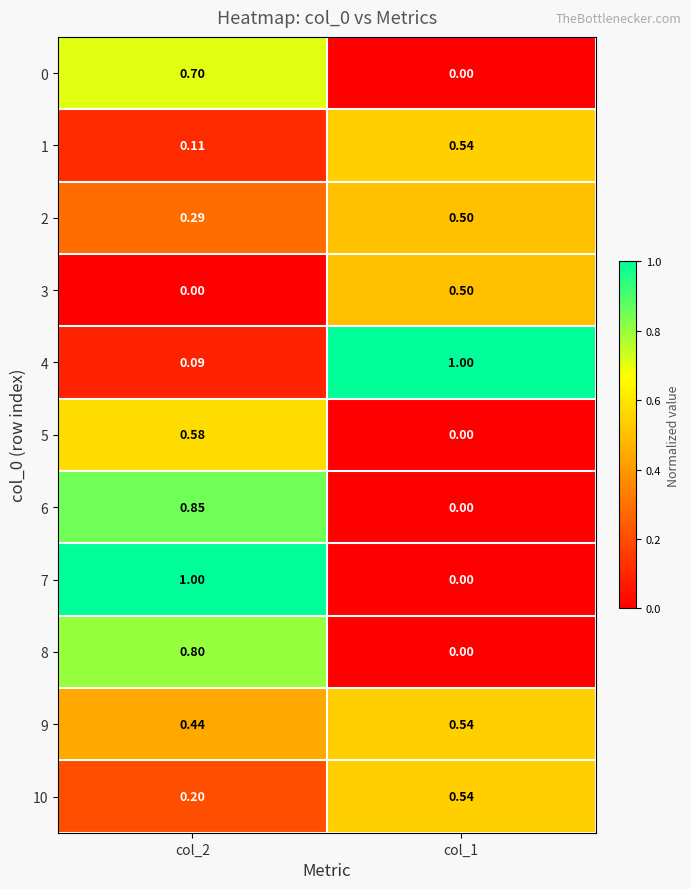

Is the value of 3 at col_2 greater than the value of 9 at col_1?

No